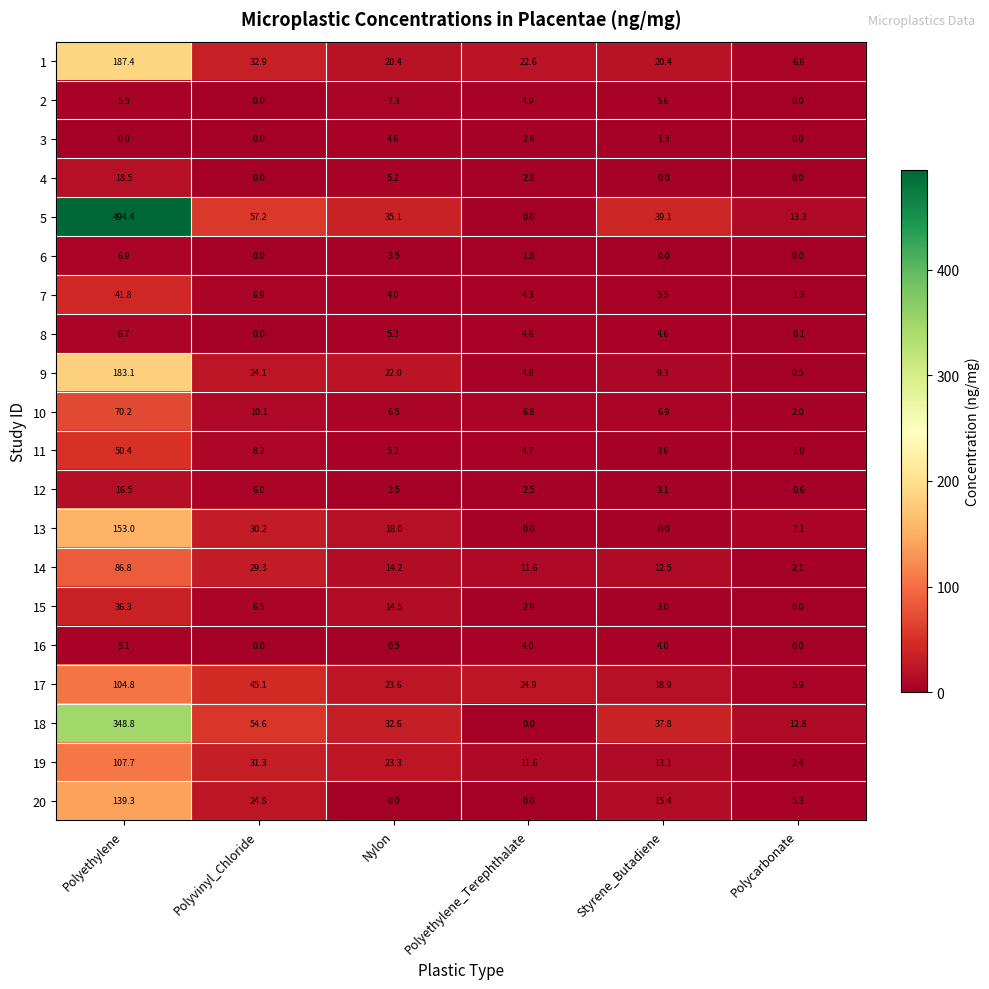

Where does the 19 series first go above 23?

Polyethylene